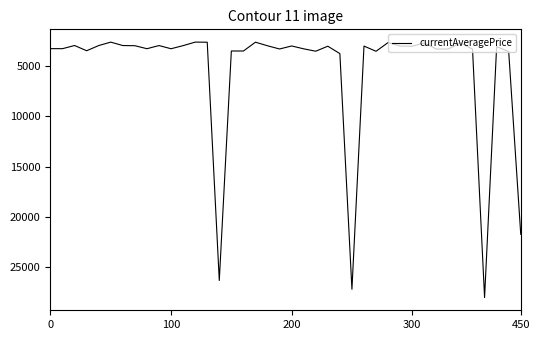

What is the smallest value displayed?

2658